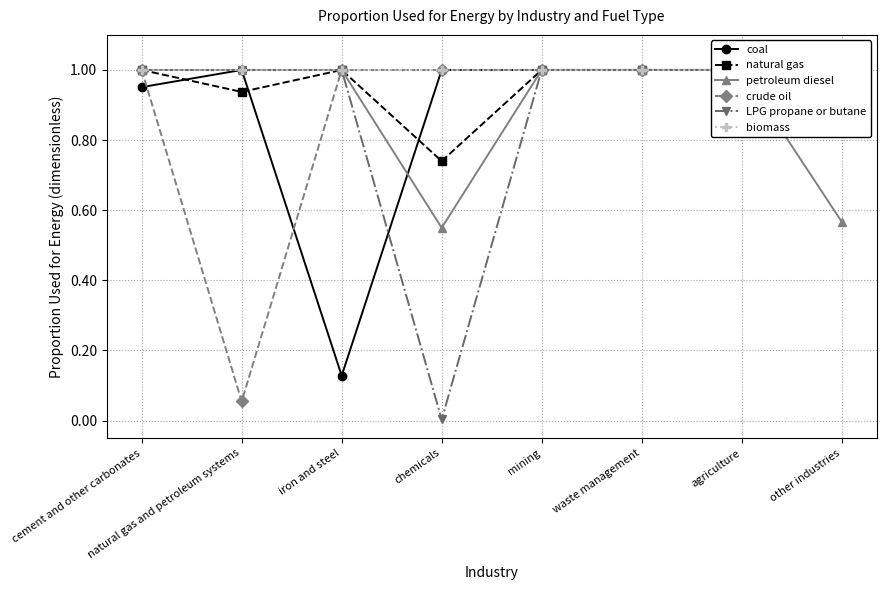

Where is coal nearest to the value 0?

iron and steel